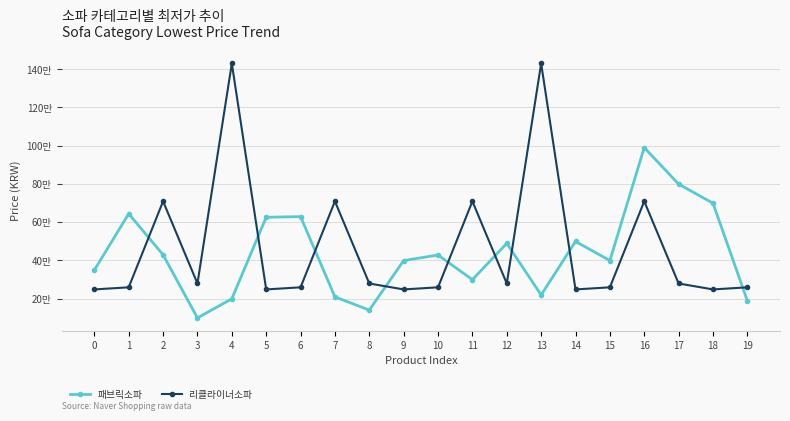

Is it true that 패브릭소파 equals 383678 at 13?

False